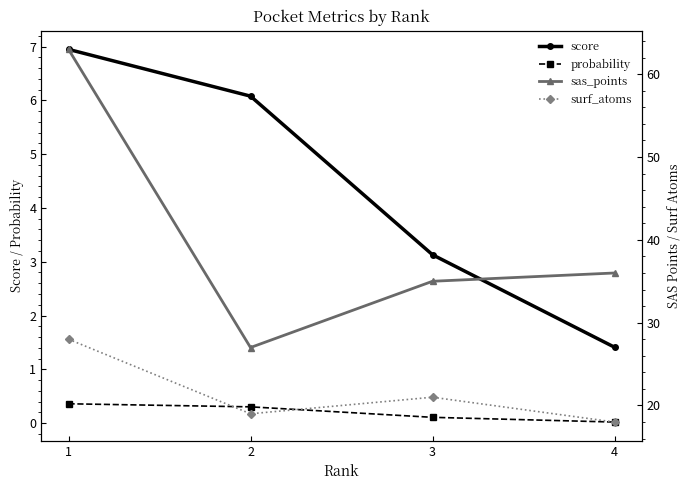

Reading left to right, extract all data points from this chart.

score: 7.0	6.1	3.1	1.4
probability: 0.4	0.3	0.1	0.0
sas_points: 63.0	27.0	35.0	36.0
surf_atoms: 28.0	19.0	21.0	18.0